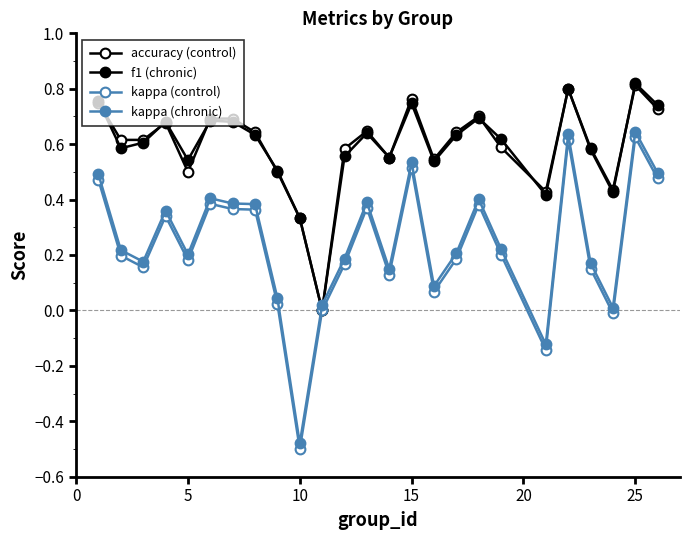

How many values in kappa (chronic) are below zero?

2